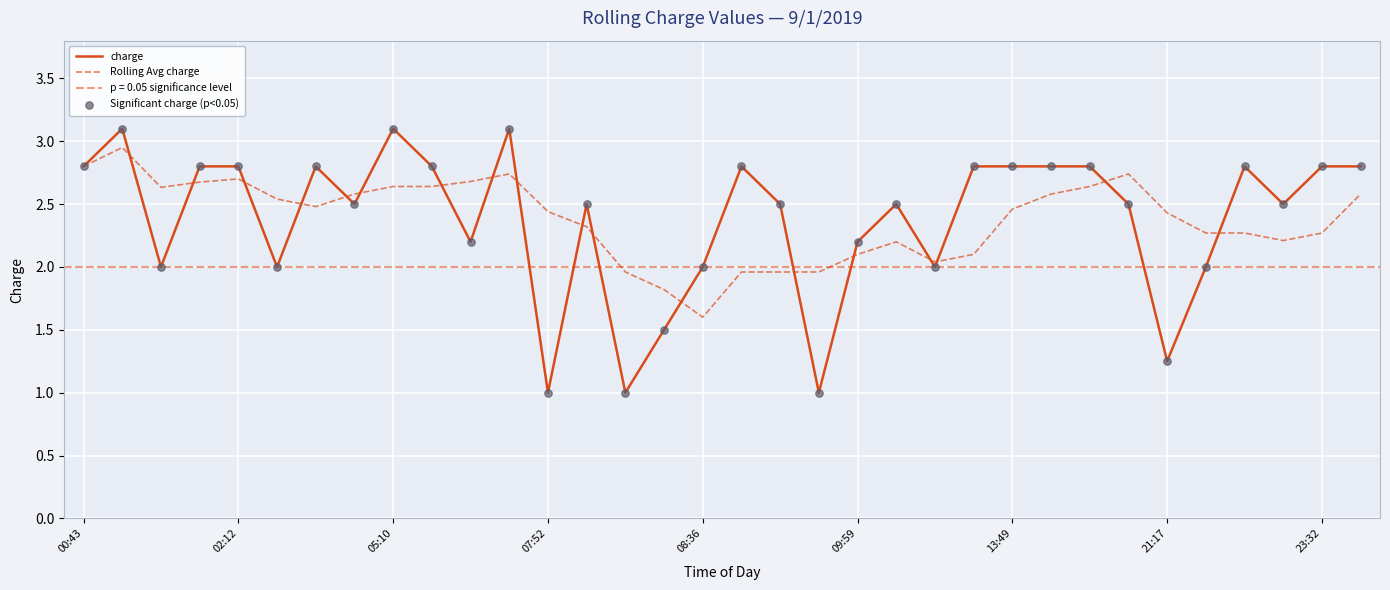

The charge series shows 3.7 at 00:43. True or false?

False